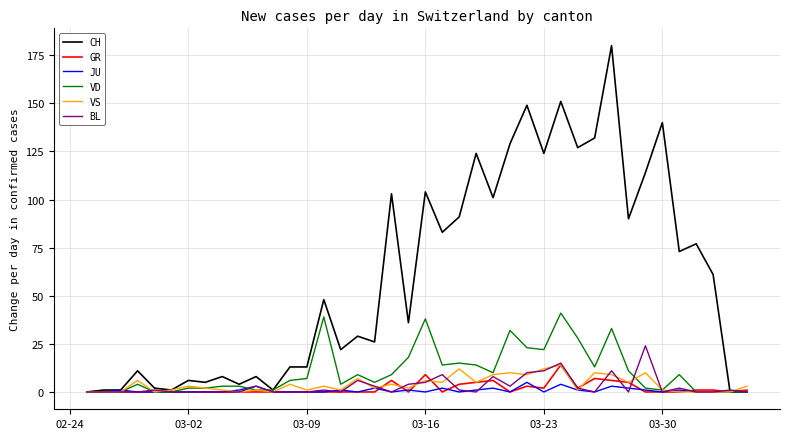

What is the difference between the maximum and minimum values in the CH series?

180